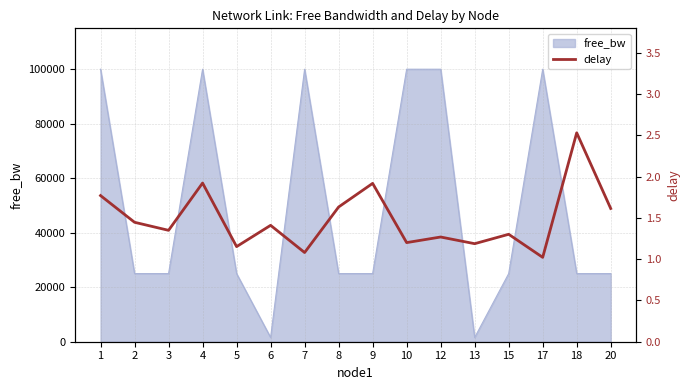

What is the sum of all values?

23.8